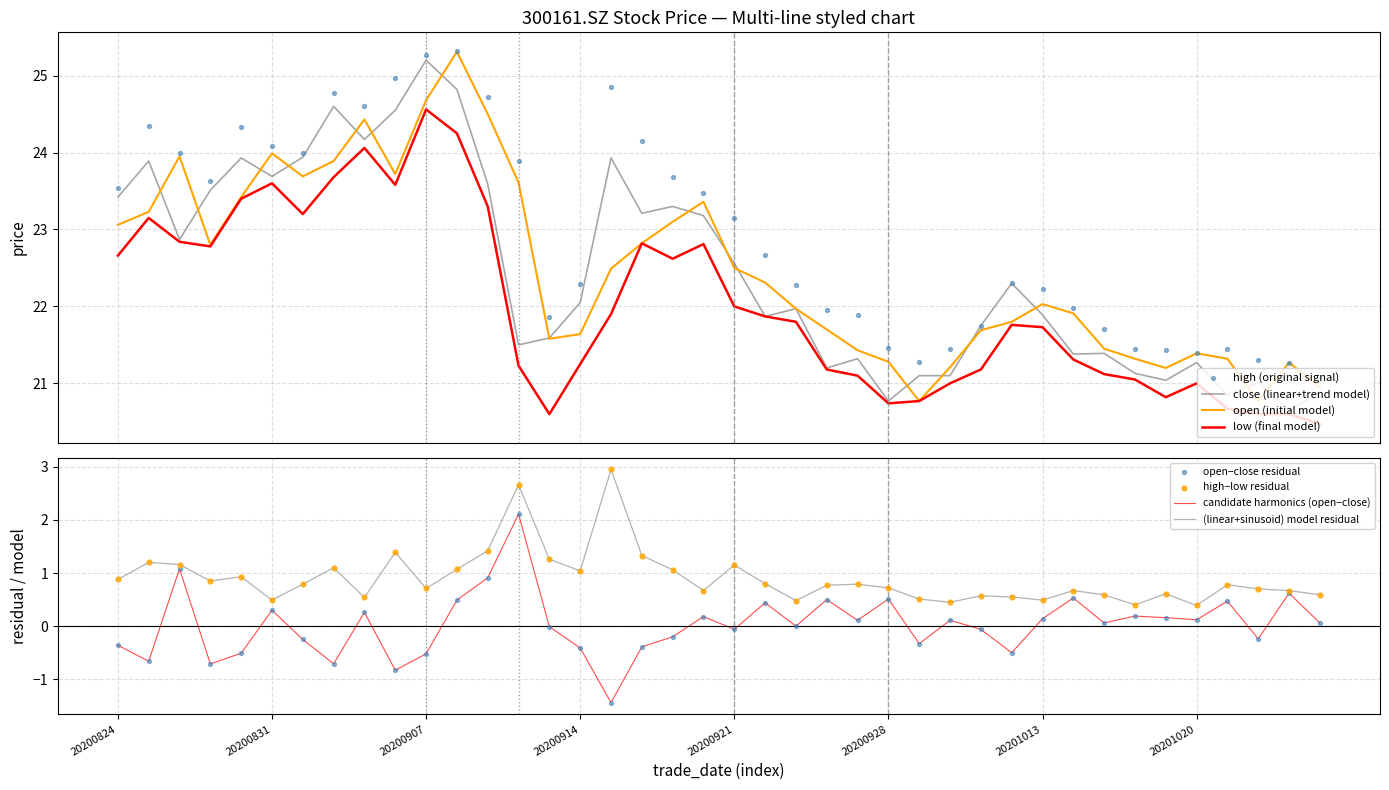

What are all the series names shown in the legend?

close, open, high, low